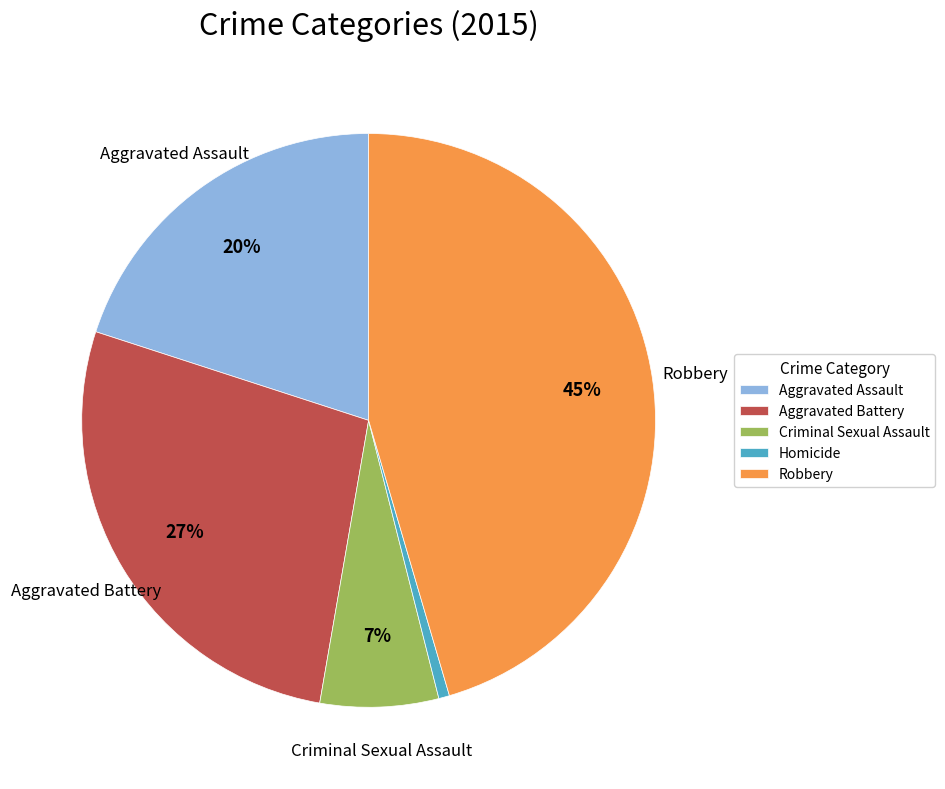

What percentage is the Aggravated Assault slice, to the nearest percent?

20%